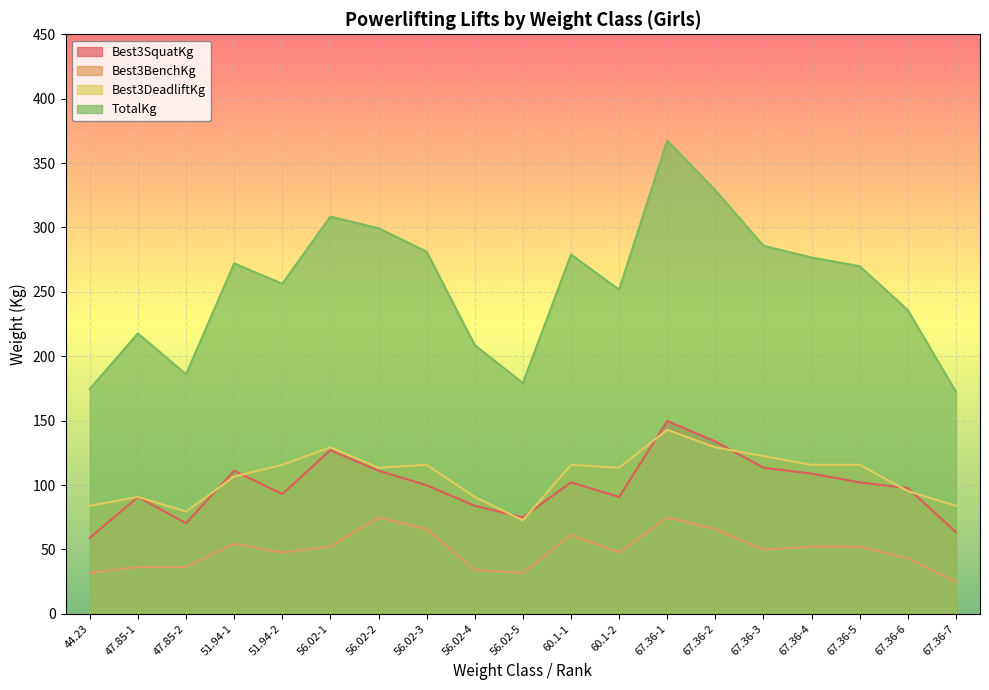

At how many categories does at least one series exceed 33?

19